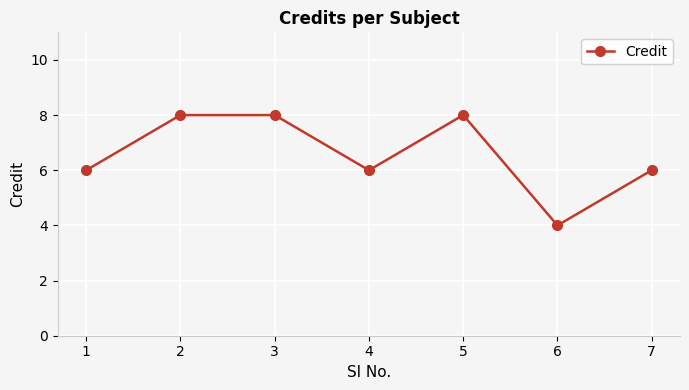

What is the difference between the second highest and minimum values?

4